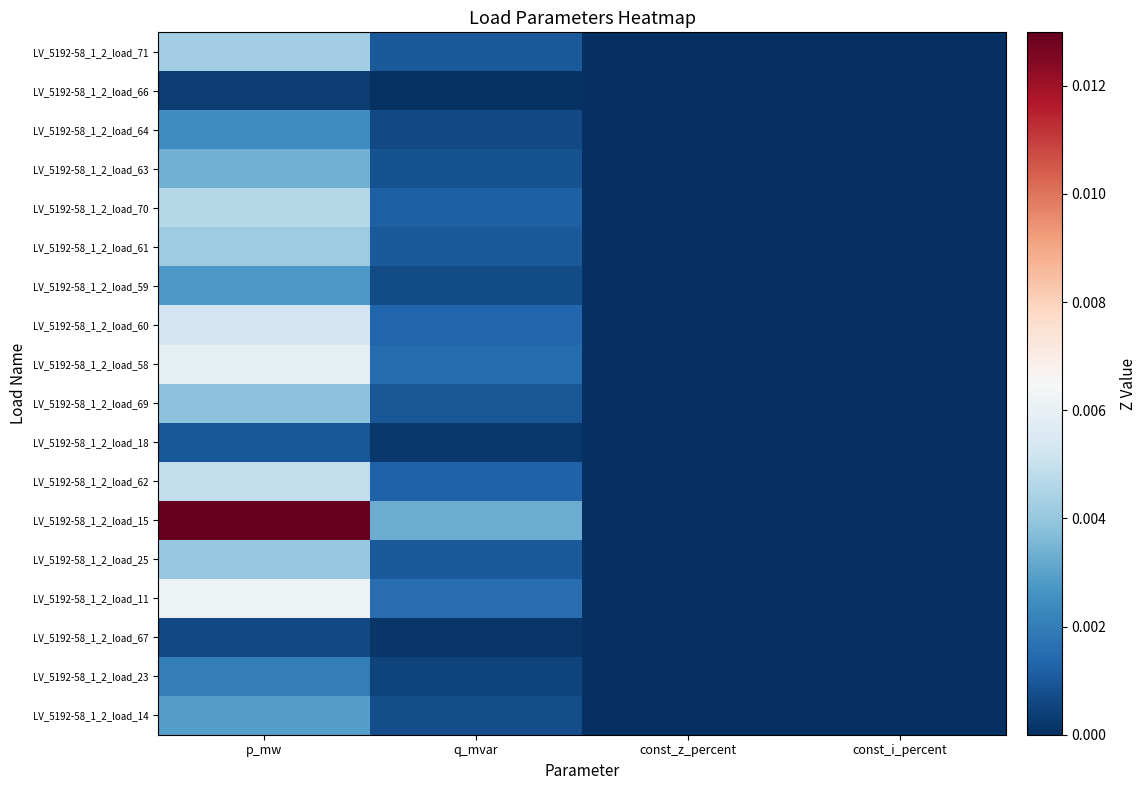

Which category has the highest value across all series?

p_mw